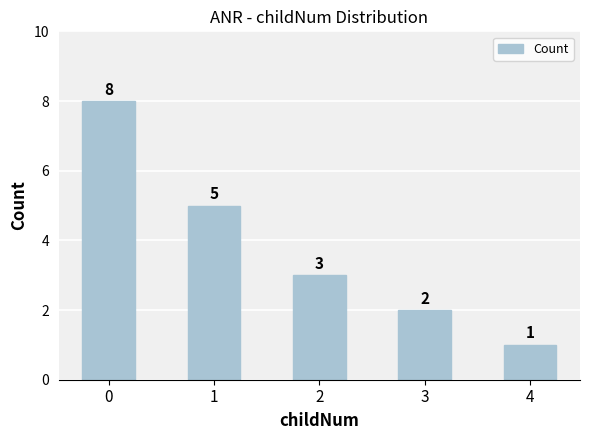

Does the chart contain any negative values?

No